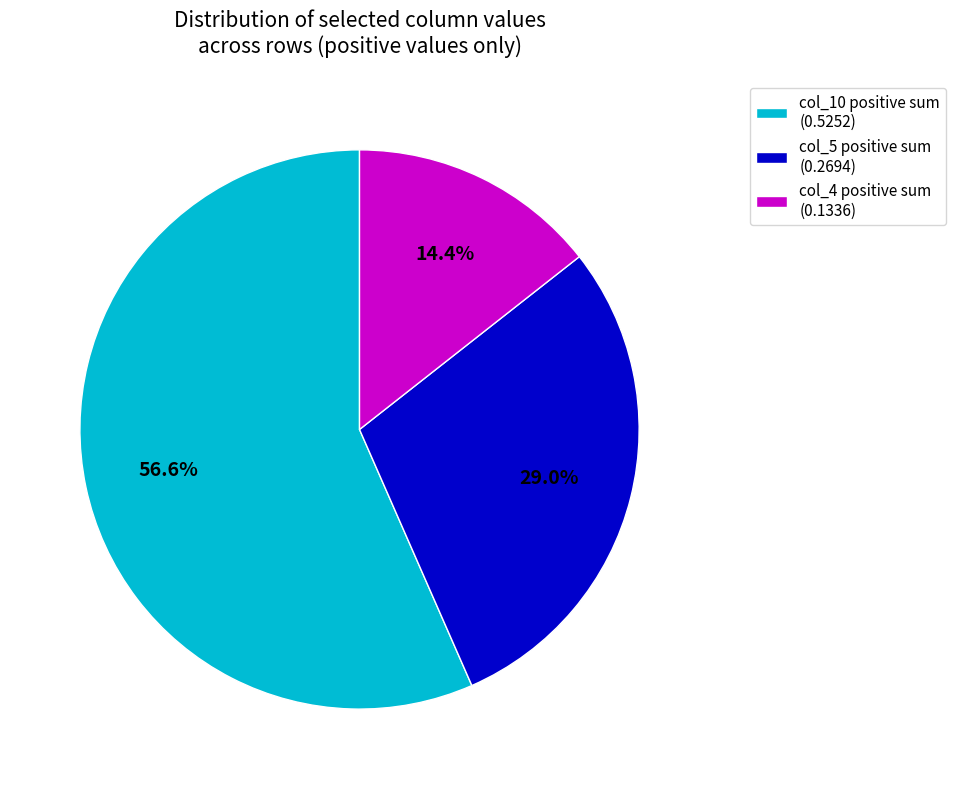

Is there any slice that represents more than half of the pie?

Yes